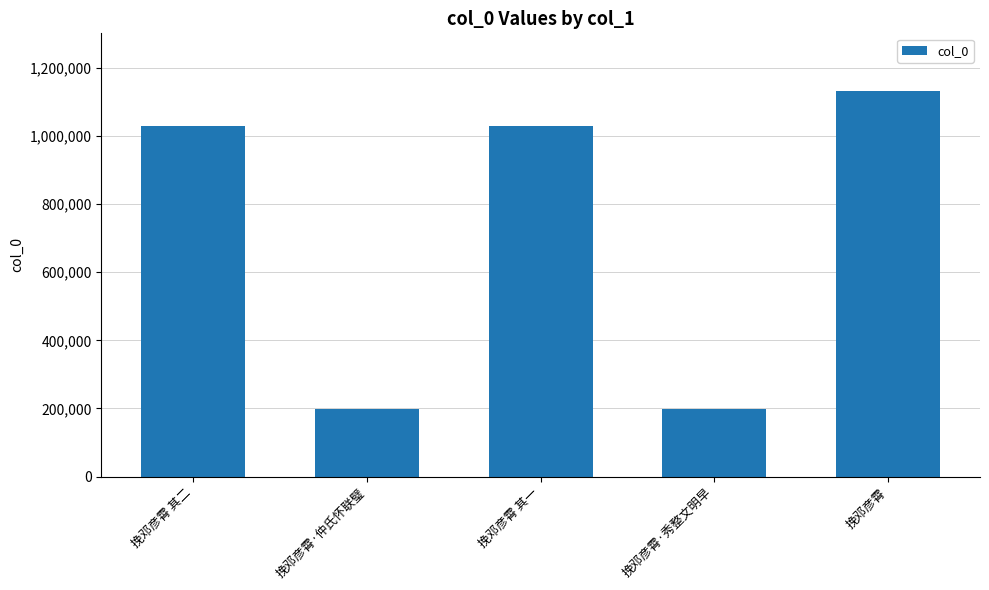

True or false: the data shows 57382 at 挽邓彦霄·秀整文明早.

False